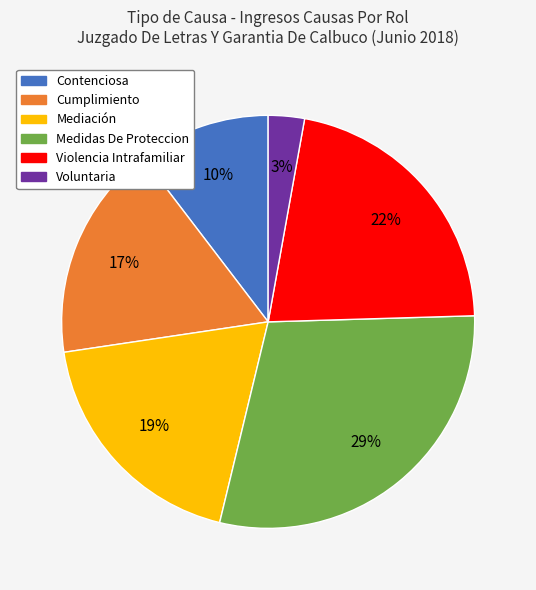

Between Voluntaria and Mediación, which is larger?

Mediación